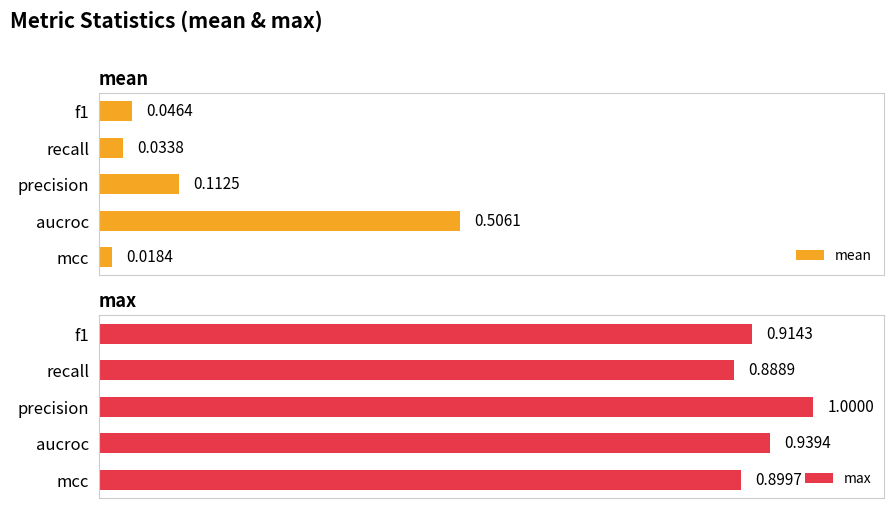

List the series in order of their overall mean, lowest first.

mean, max